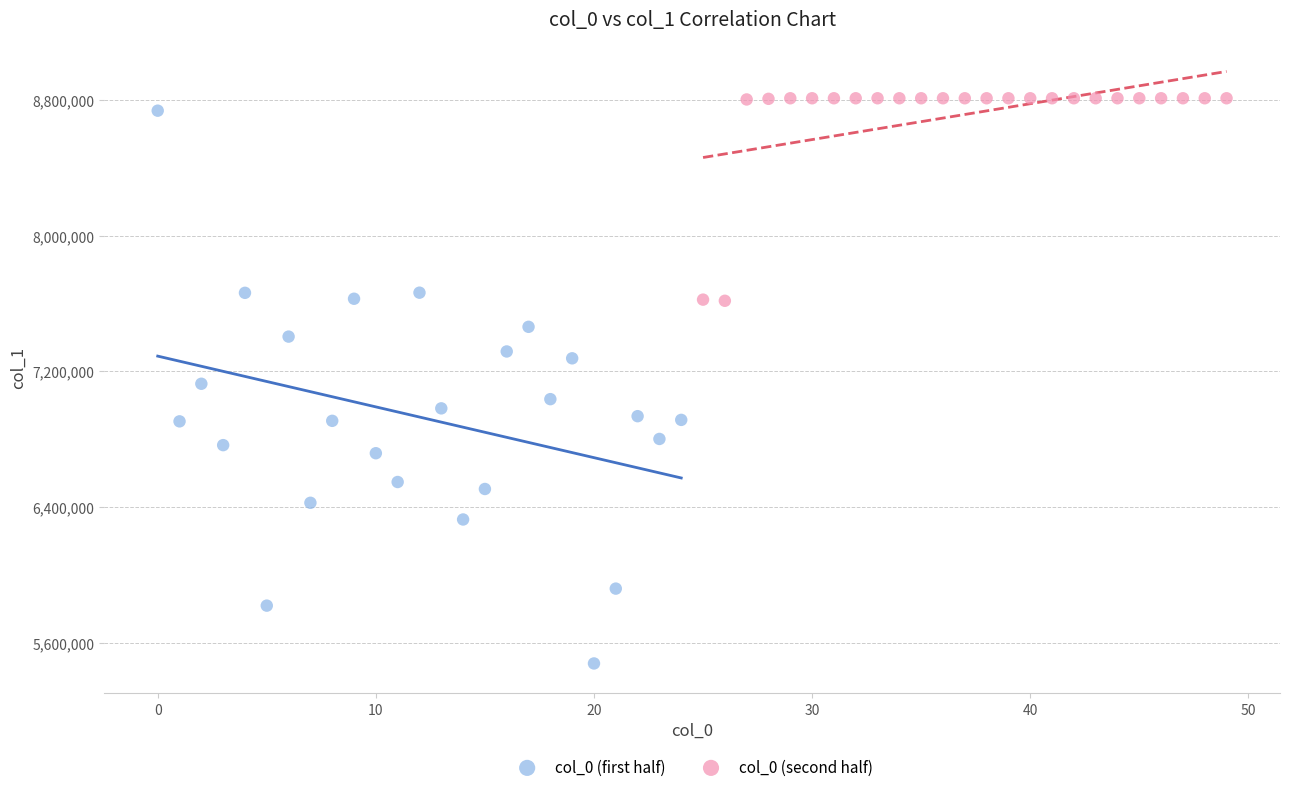

Which series has the largest Y range (max minus min)?

col_0 (first half)